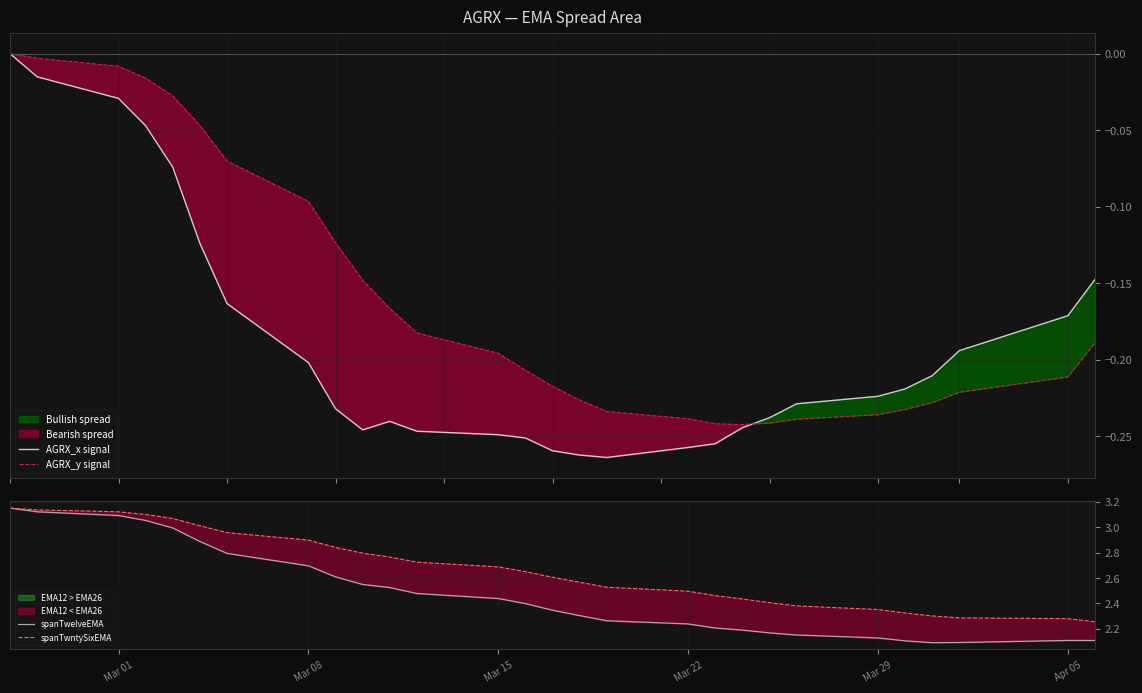

What is the difference between the maximum and second lowest values in the spanTwelveEMA series?

1.1